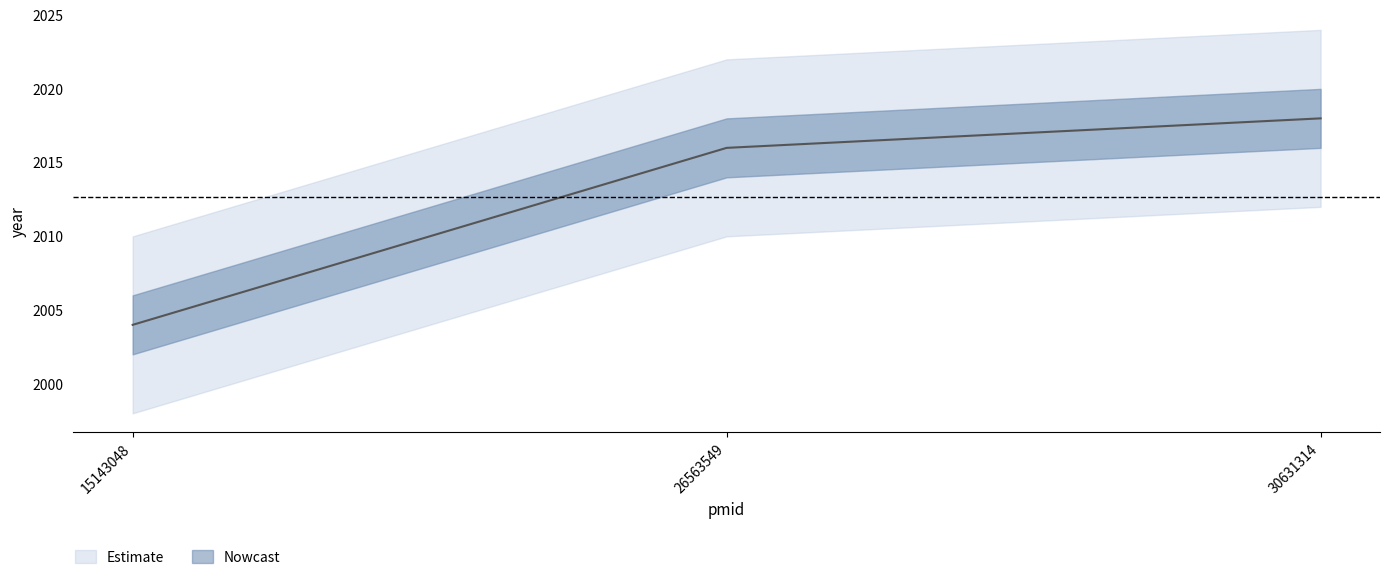

Reading left to right, what are all the values shown in this chart?

15143048=2004	26563549=2016	30631314=2018